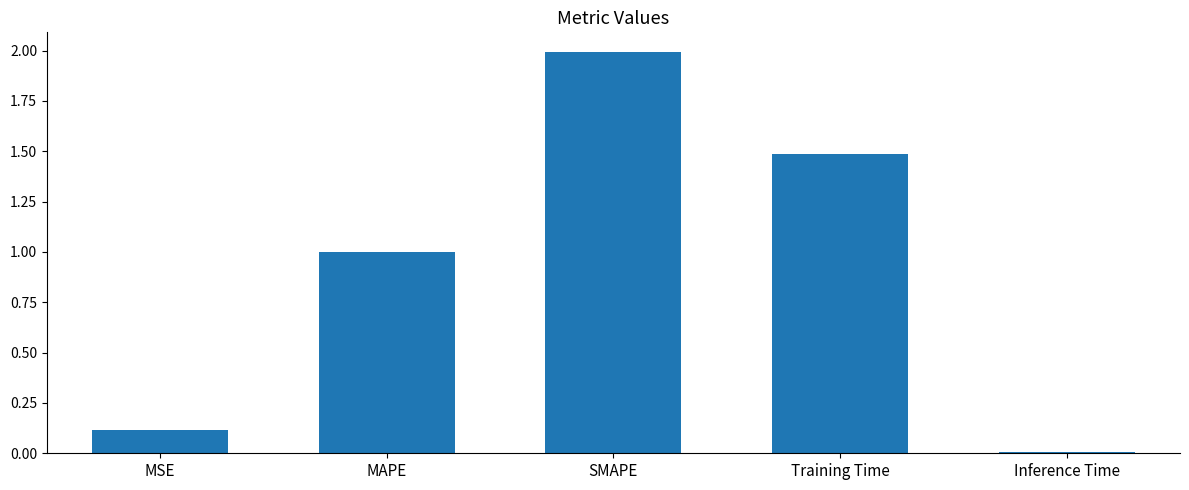

Is it true that the value at Training Time is 1.5?

True